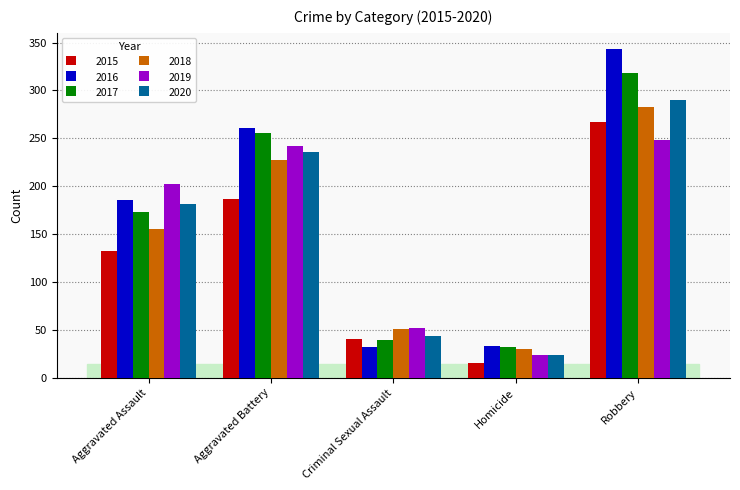

Between Criminal Sexual Assault and Robbery, which series saw the biggest shift?

2016